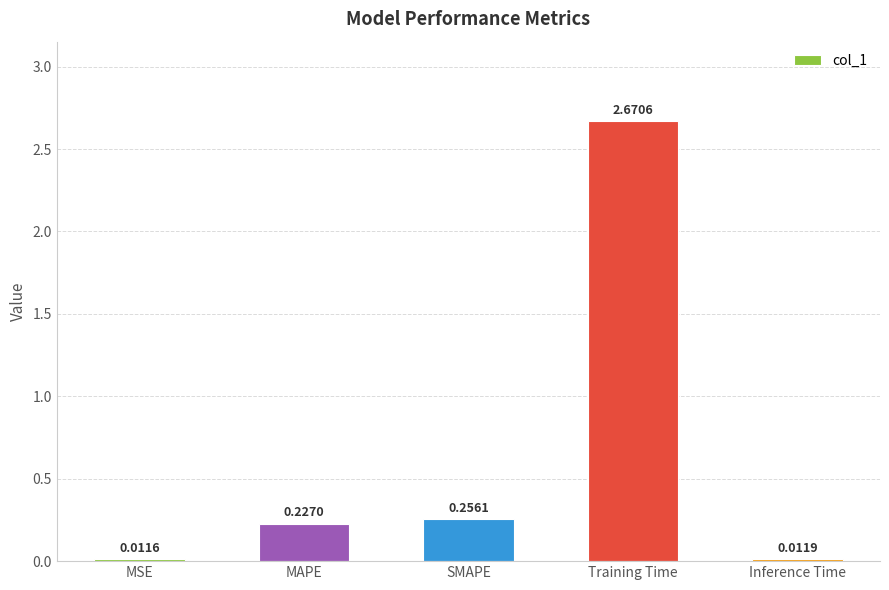

At which category does the chart reach its minimum across all series?

MSE